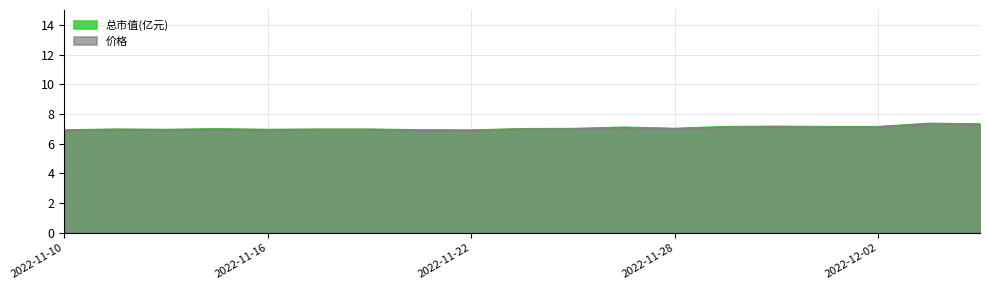

The value of 总市值(亿元) at 2022-11-17 is 7.0. True or false?

True